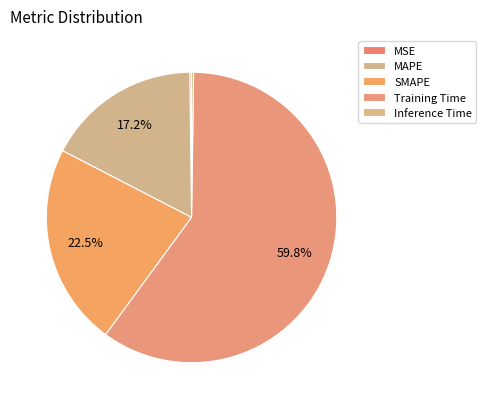

To the nearest percent, what is the difference between the Training Time and MSE slice percentages?

60%